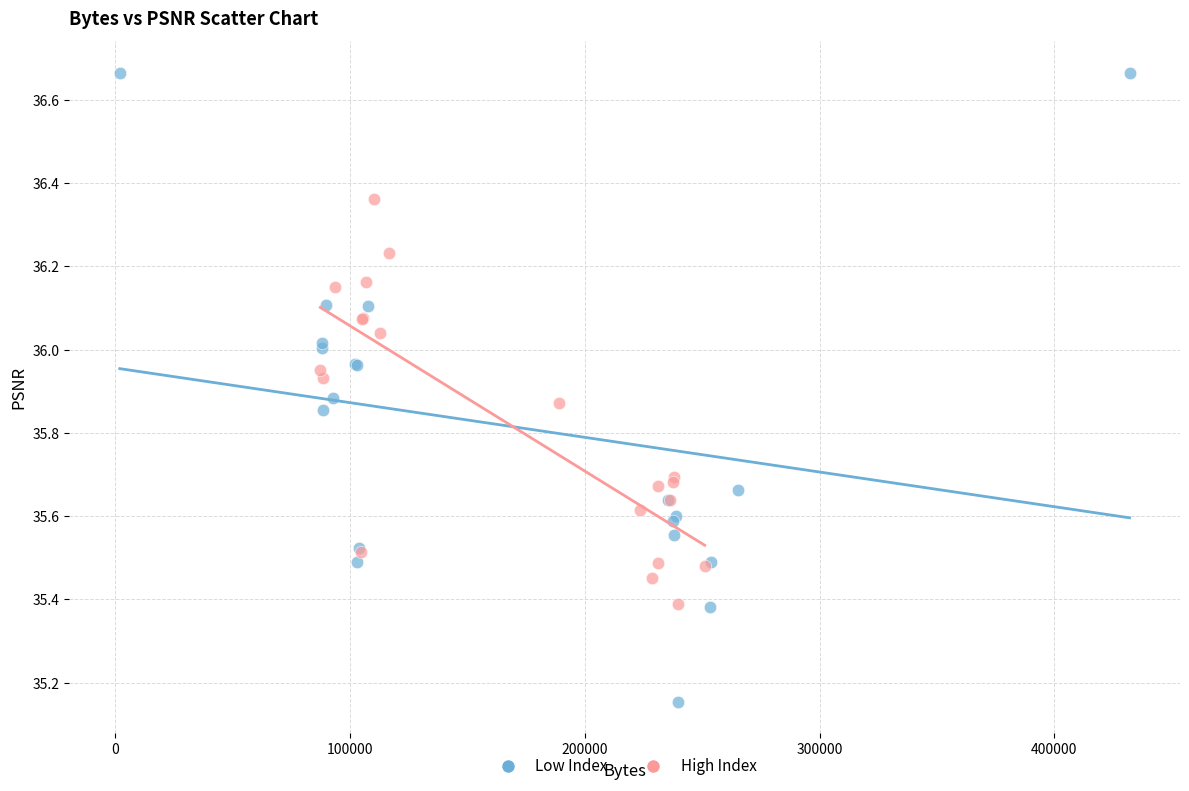

Which series contains the lowest Y value?

Low Index